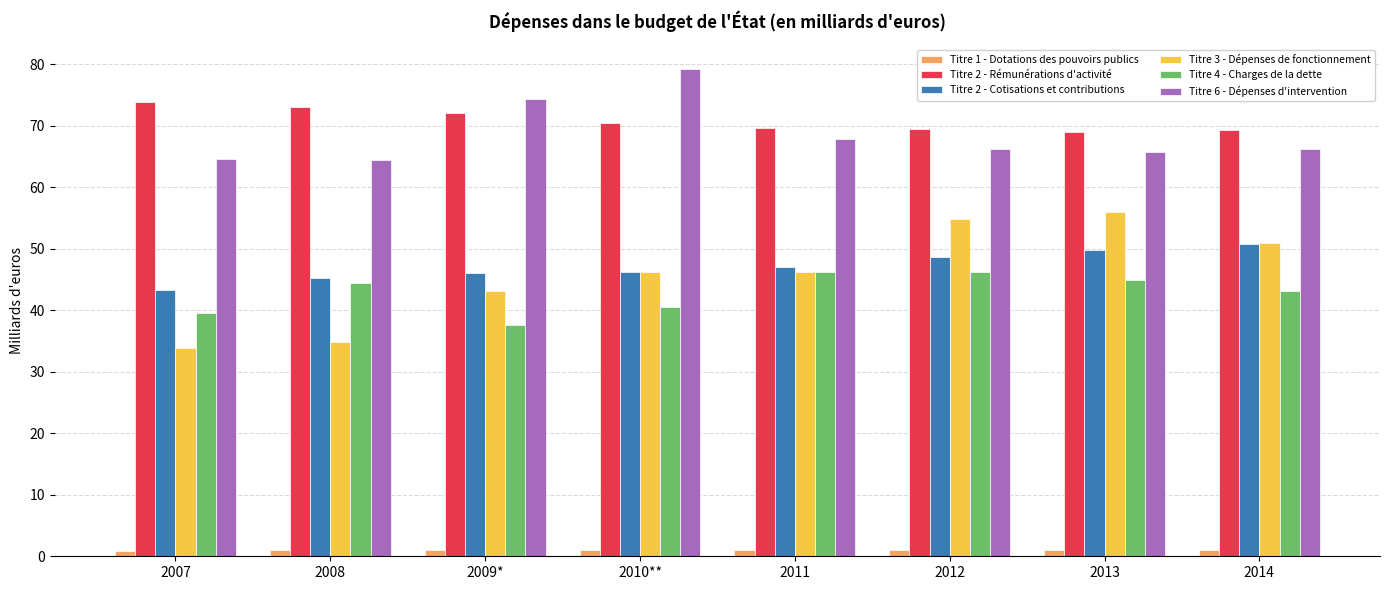

What is the difference between the second highest and minimum values in the Titre 2 - Cotisations et contributions series?

6.5